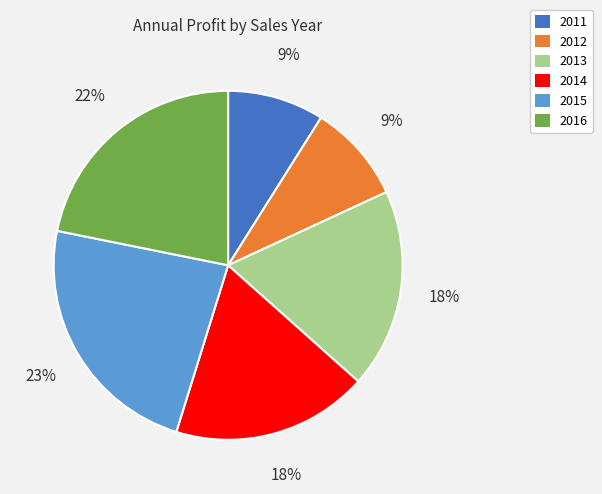

Does any single category account for the majority?

No